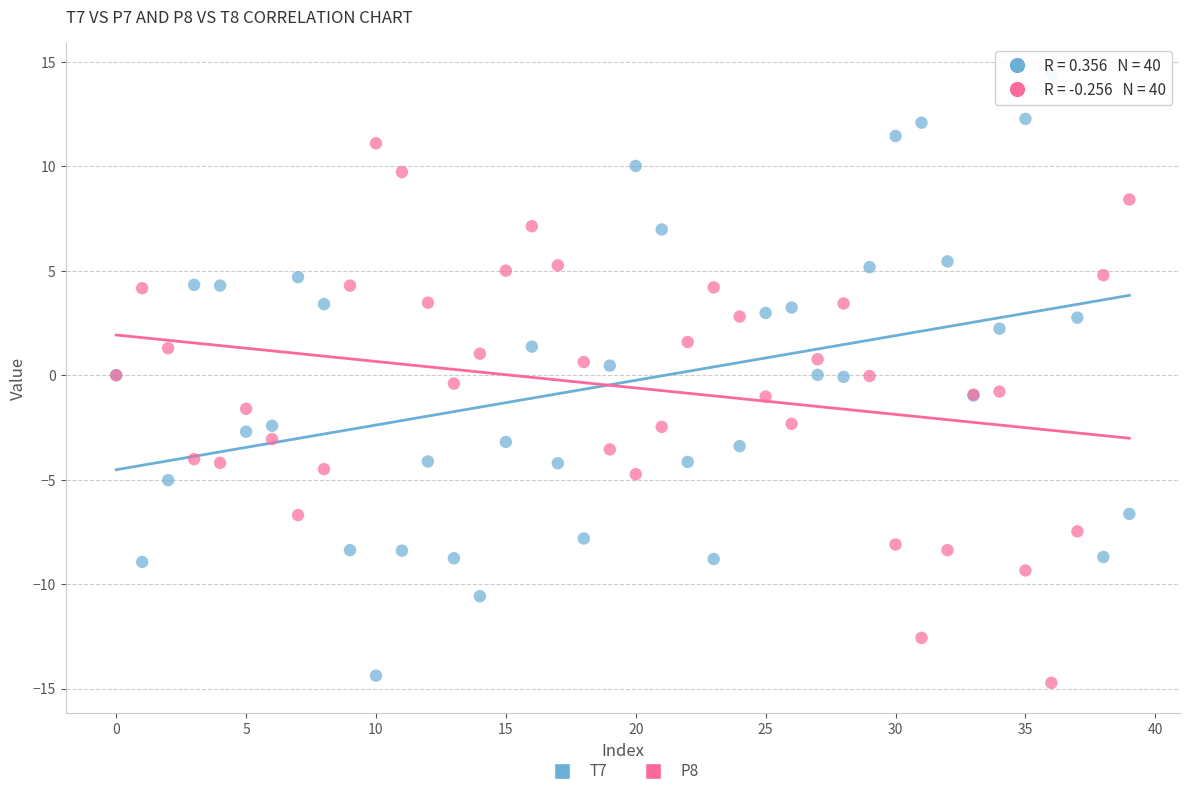

Which series reaches the minimum Y coordinate?

P8